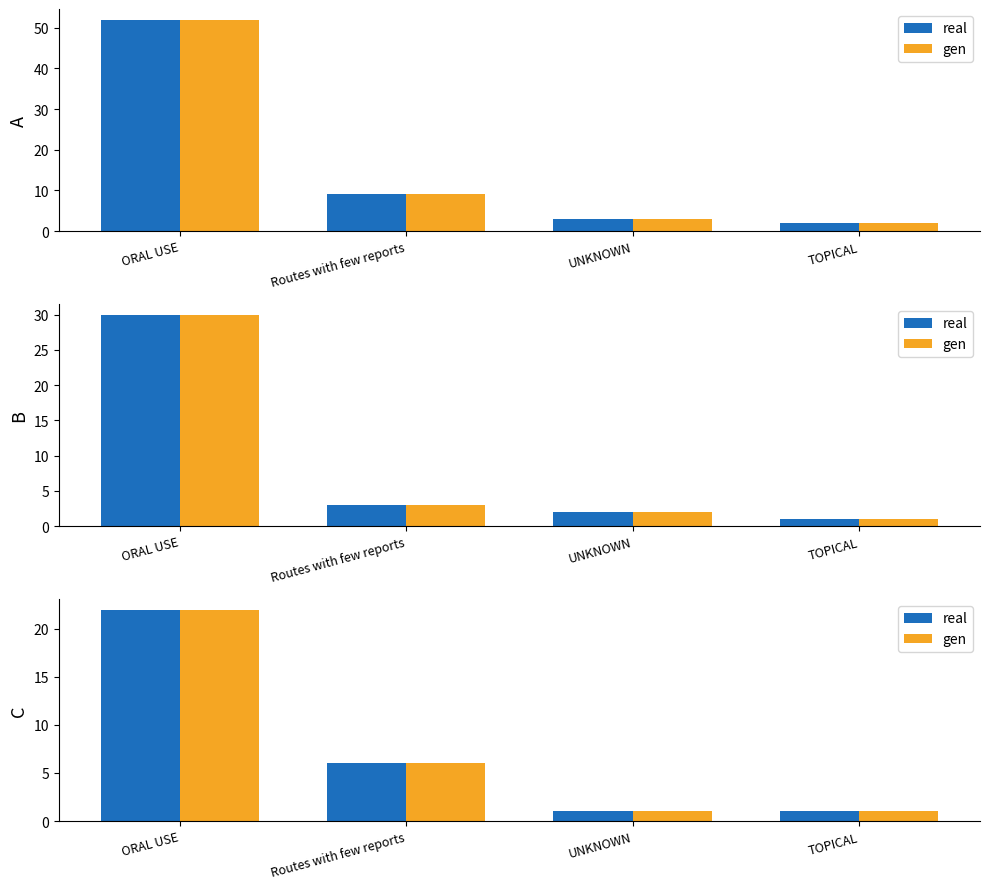

Are the bars grouped side by side (vs. stacked)?

Yes